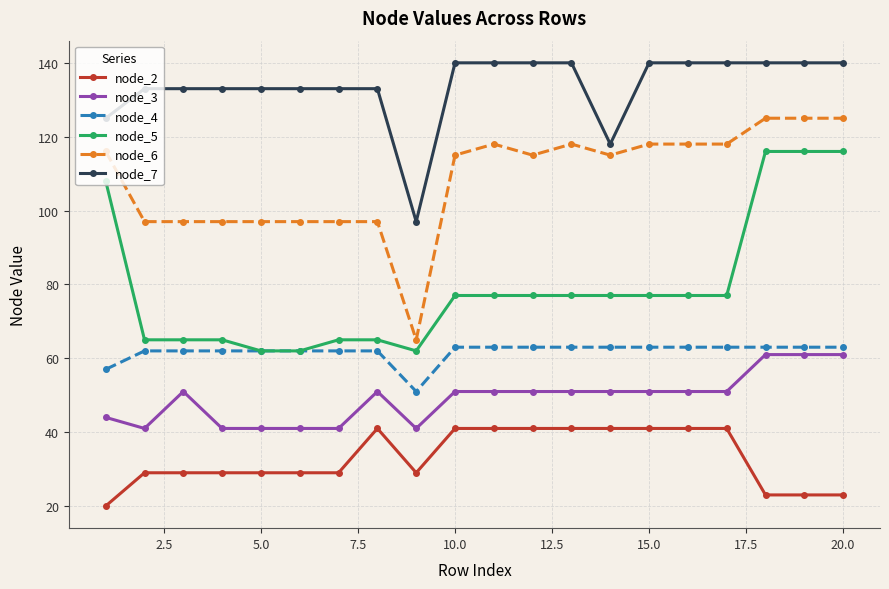

True or false: node_6 and node_7 intersect in this chart.

False